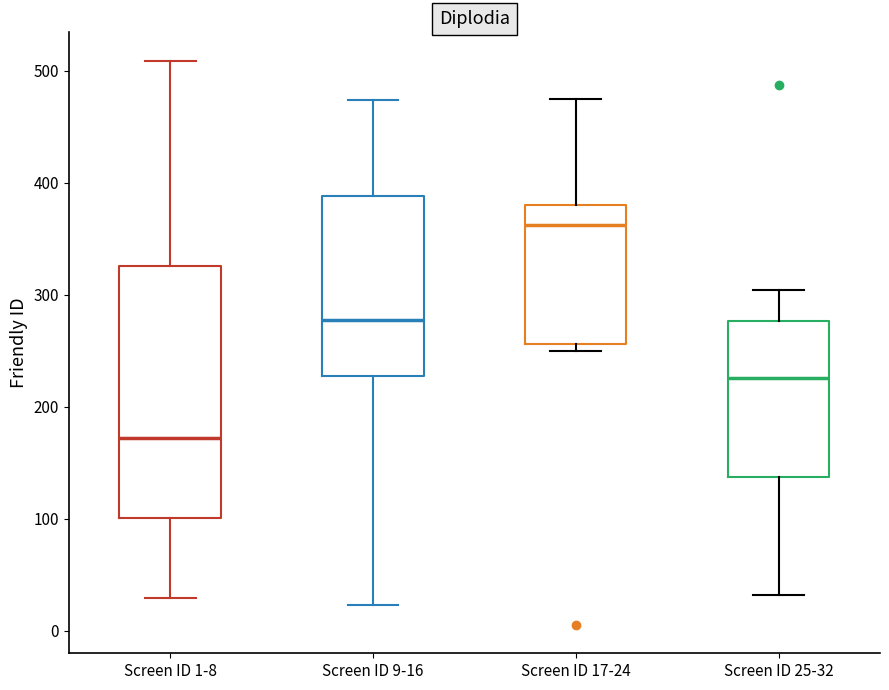

Which box is the tallest, from its lower edge to its upper edge?

Screen ID 1-8